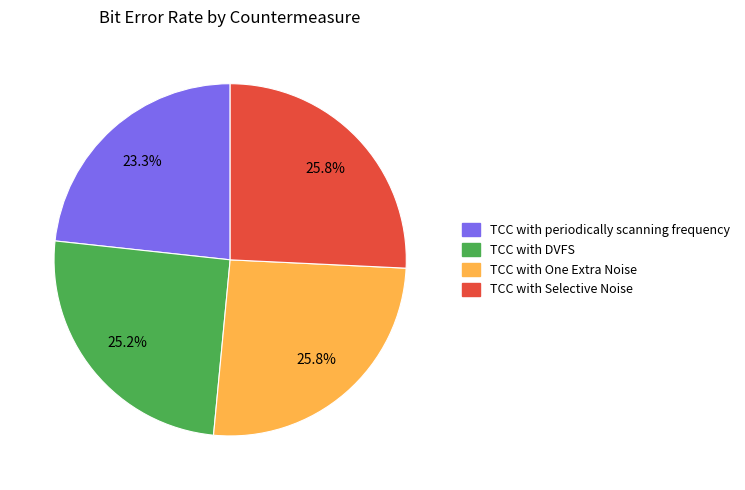

Does any single category account for the majority?

No